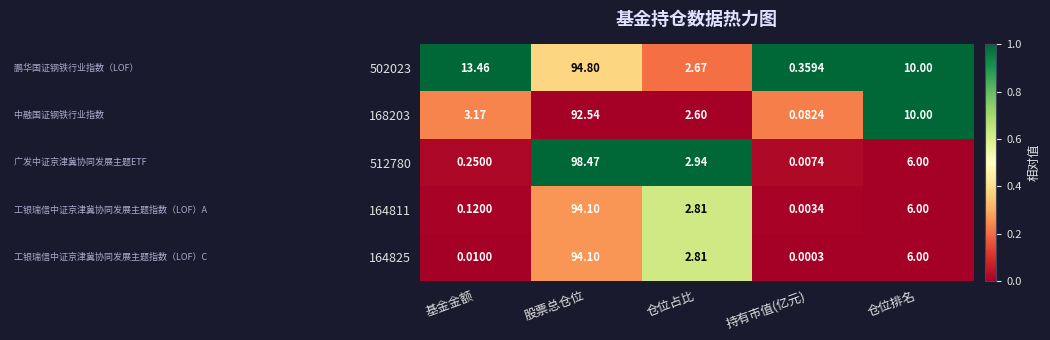

At which category is the sum across all series the highest?

股票总仓位